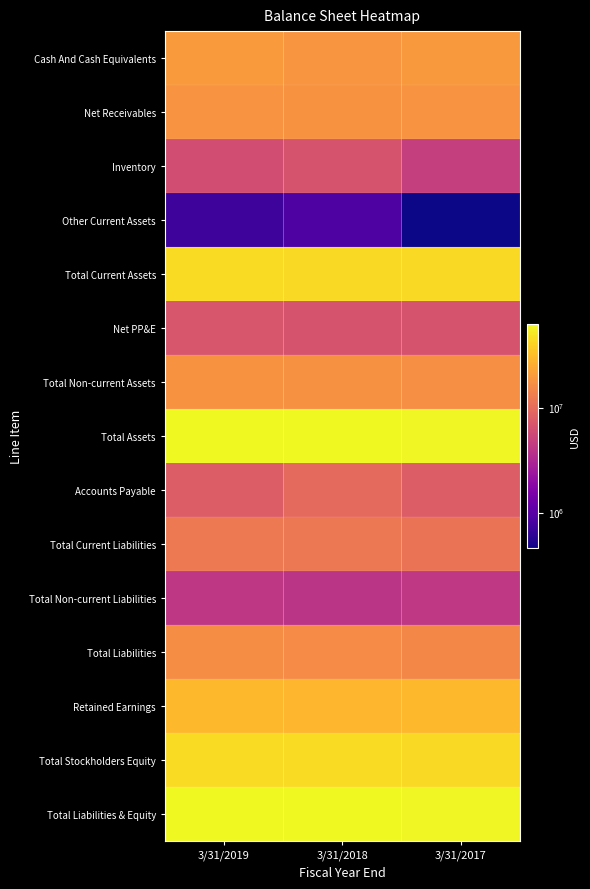

Which series has the largest total across all categories?

Total Assets